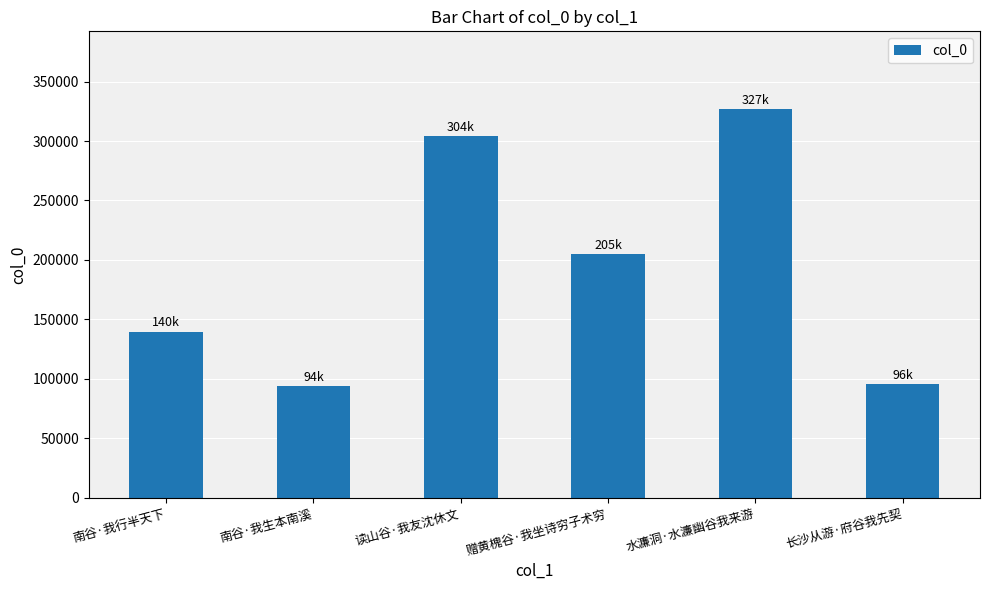

At which category does the chart reach its peak across all series?

水濂洞·水濂幽谷我来游